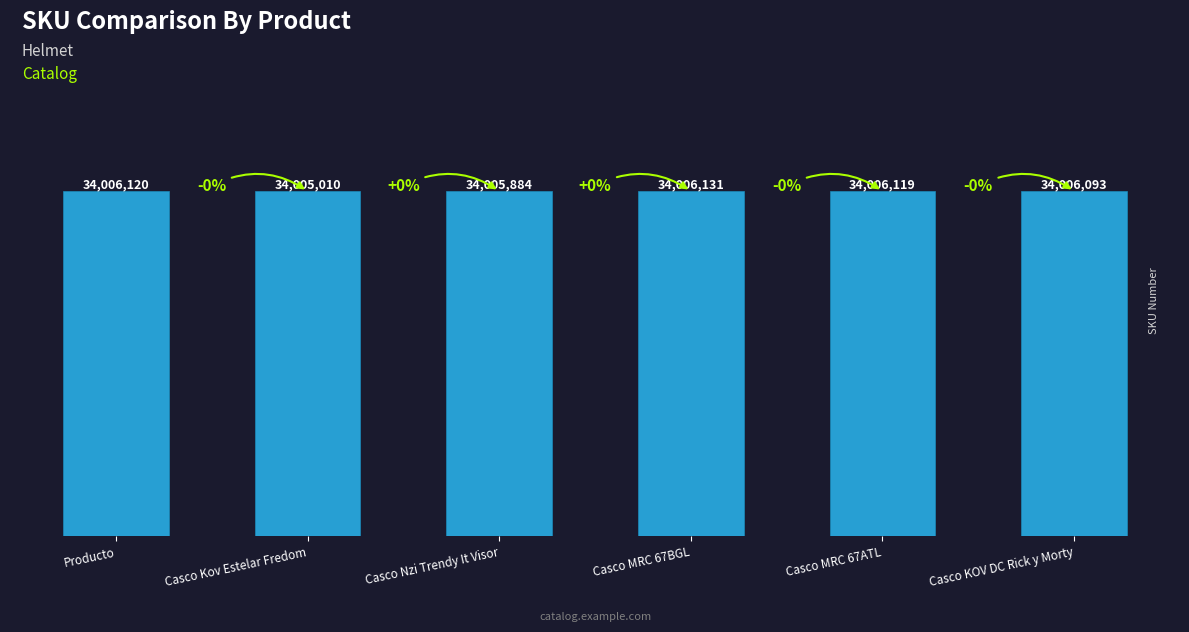

Are the bars horizontal?

No